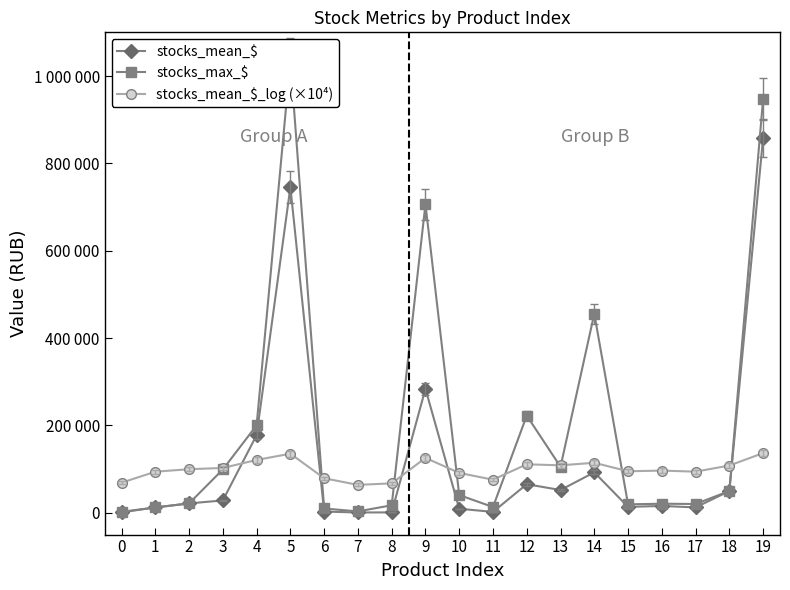

Count the number of categories in the chart.

20